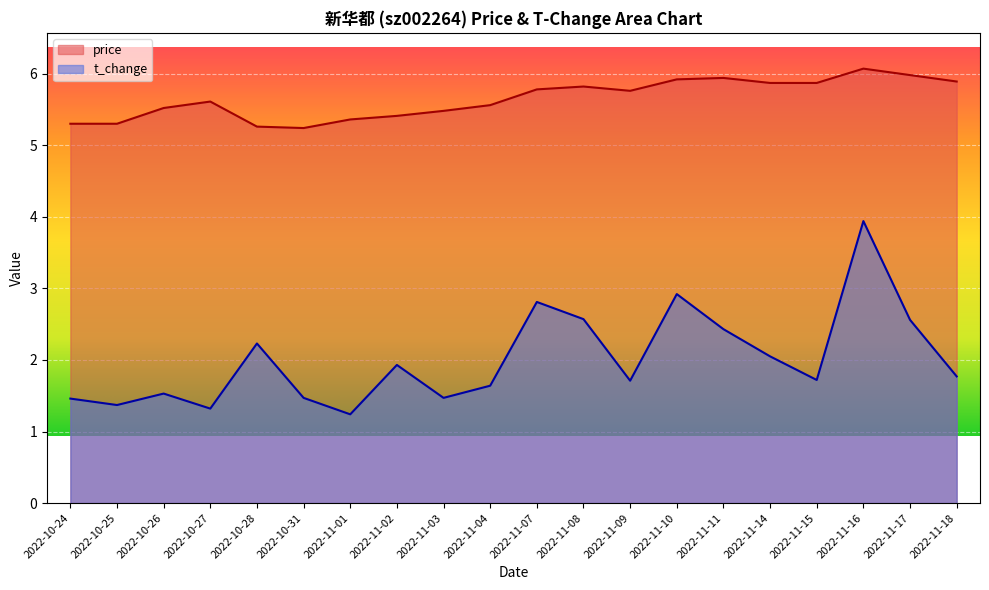

True or false: t_change and price intersect in this chart.

False